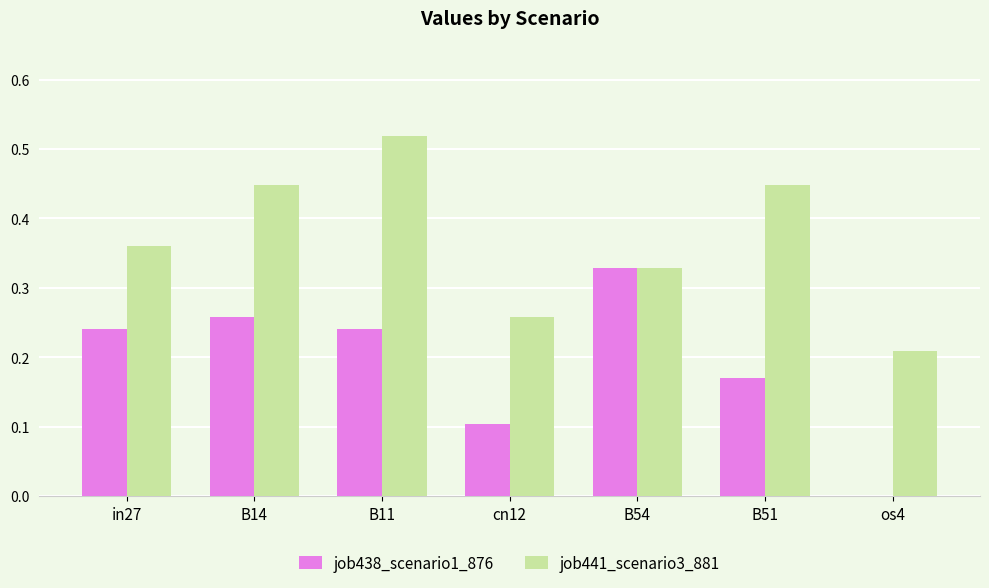

What is the sum of all job438_scenario1_876 values?

1.3